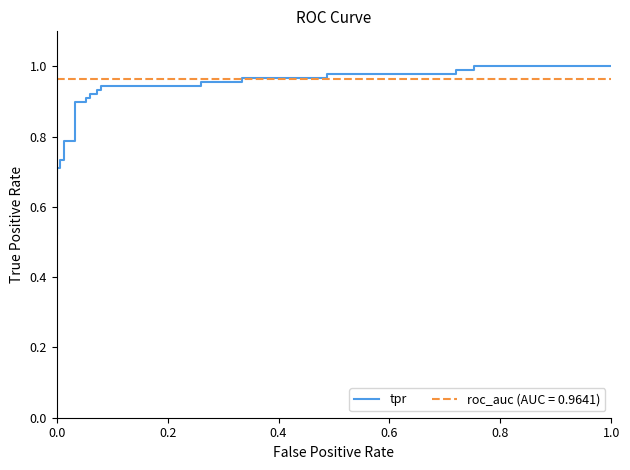

True or false: the data shows 0.5 at 17.

False